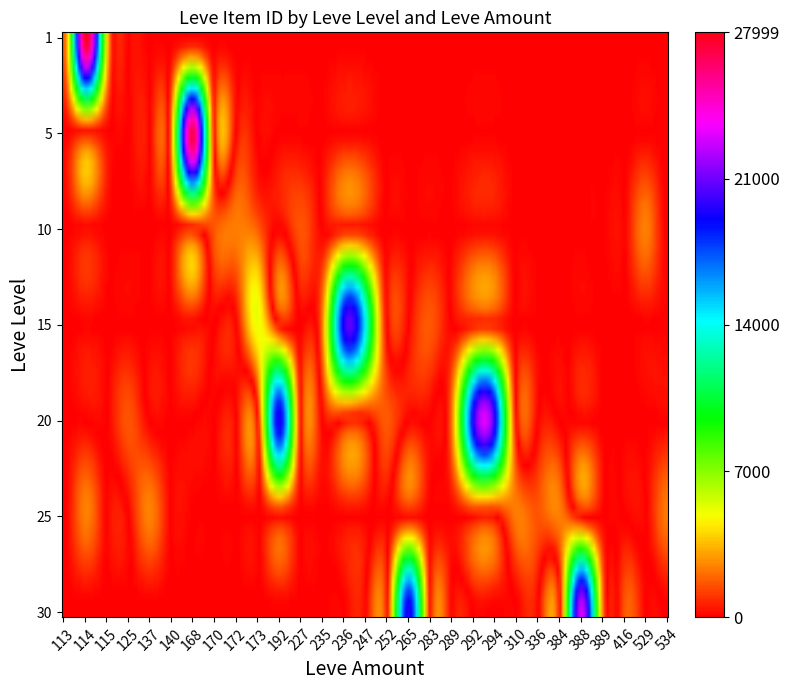

What is the difference between the 10 values at 9 and 1?

1605